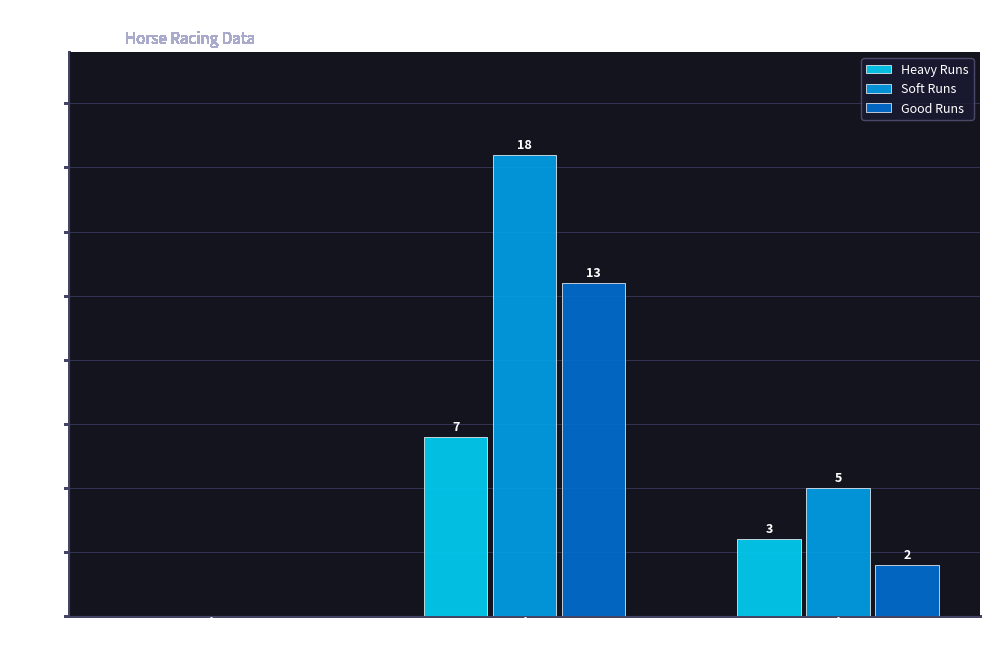

What is the sum of all Good Runs values?

15